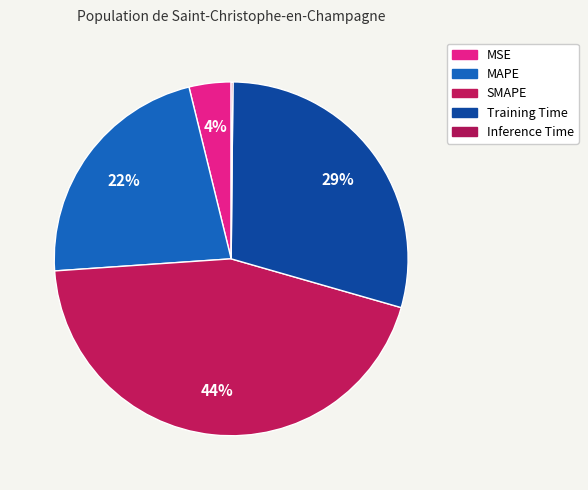

Do MAPE and SMAPE together represent more than half of the pie?

Yes